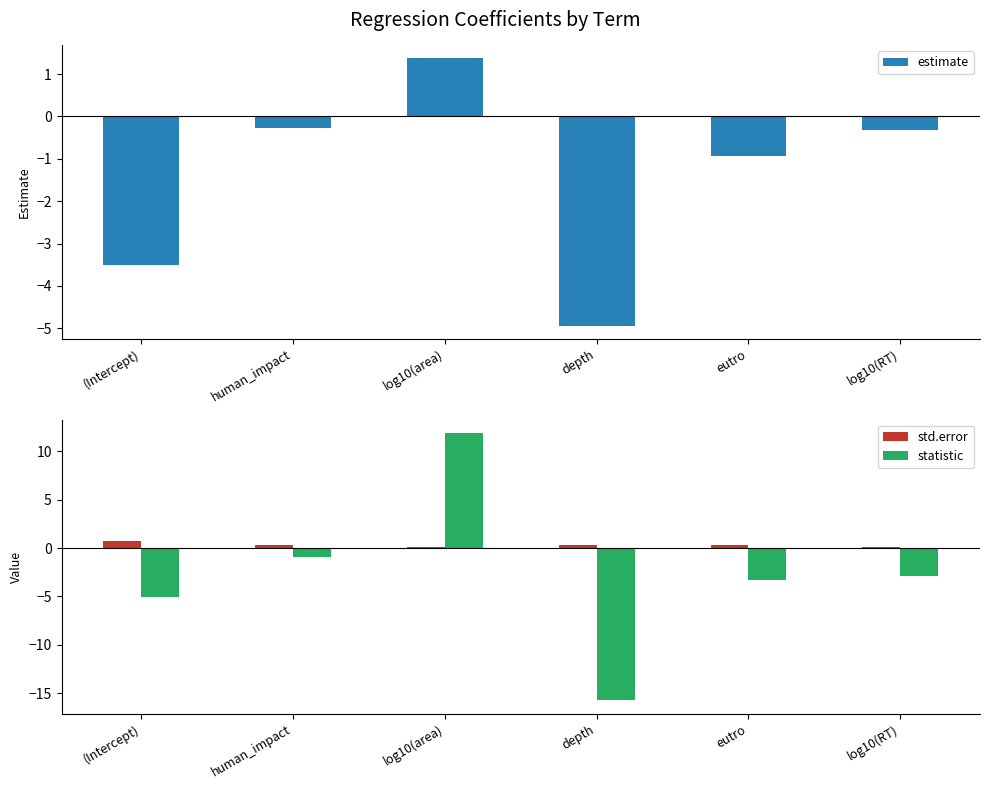

Read the statistic value at log10(RT).

-2.9